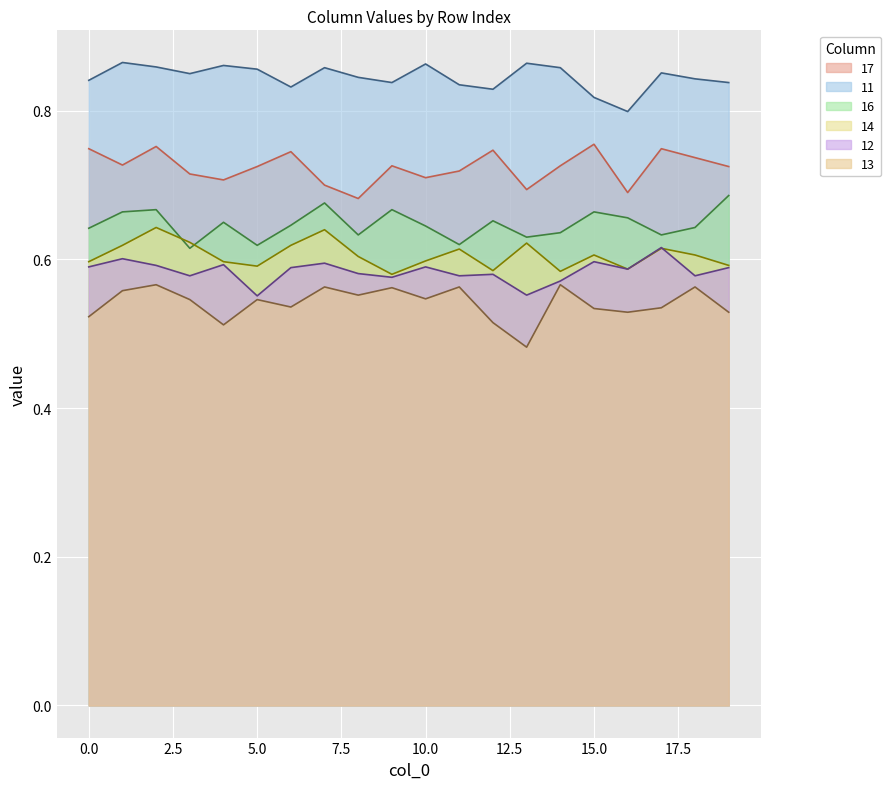

What is the minimum value for 14?

0.6